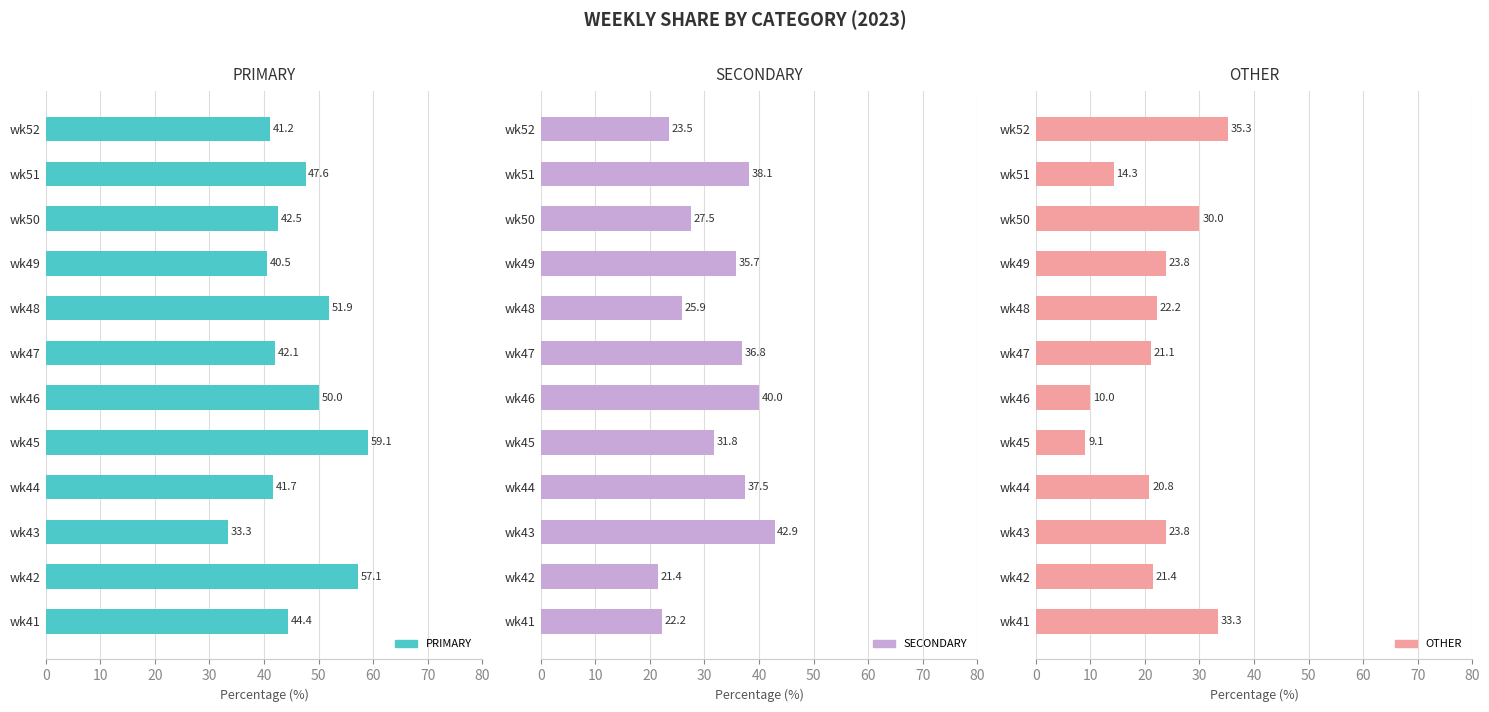

Which series has the largest total across all categories?

PRIMARY